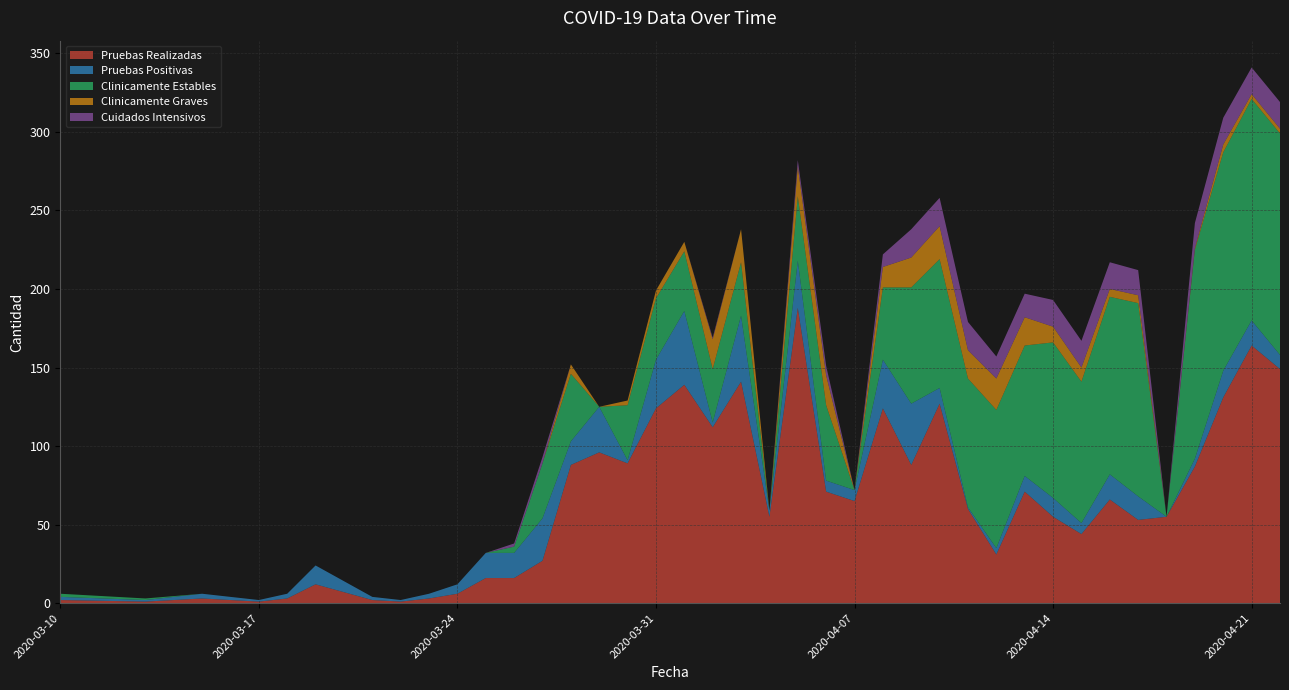

Reading left to right, extract all data points from this chart.

Pruebas Realizadas: 2	1	3	2	1	3	12	2	1	3	6	16	16	27	88	96	89	124	139	112	141	55	188	71	65	124	88	127	60	31	71	55	44	66	53	55	87	131	164	149
Pruebas Positivas: 2	1	3	2	1	3	12	2	1	3	6	16	16	27	15	29	2	31	47	3	42	4	30	7	7	31	39	10	1	4	10	12	7	16	15	0	5	17	16	9
Clinicamente Estables: 2	1	0	0	0	0	0	0	0	0	0	0	4	35	43	0	35	39	38	34	34	0	41	48	0	46	74	82	82	88	83	99	90	113	123	0	133	139	141	141
Clinicamente Graves: 0	0	0	0	0	0	0	0	0	0	0	0	0	0	6	0	3	5	6	19	21	0	19	19	0	13	19	21	18	20	18	10	9	5	5	0	1	5	3	3
Cuidados Intensivos: 0	0	0	0	0	0	0	0	0	0	0	0	2	4	0	0	0	0	0	1	0	0	4	6	0	8	18	18	18	14	15	17	17	17	16	0	16	17	17	17